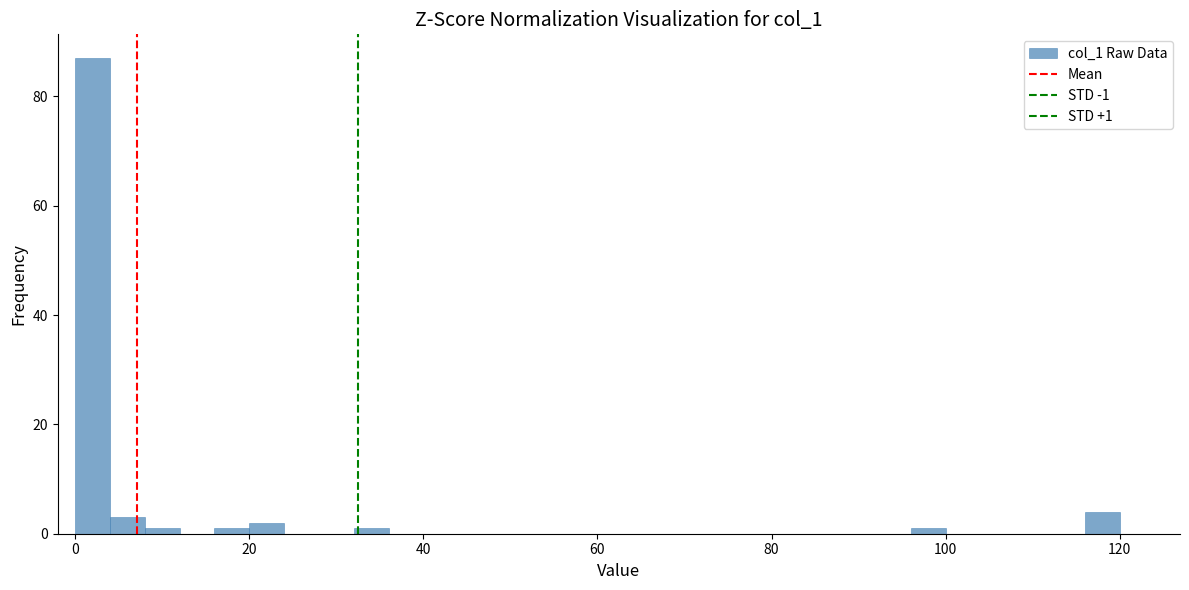

Around what value on the x-axis is the tallest bar? Give the approximate position of its centre, as read against the axis.

2